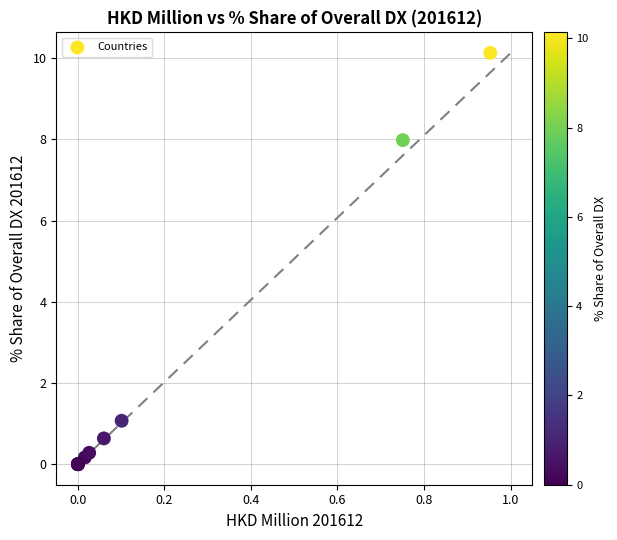

What Y value in the scatter plot is closest to 5?

8.0